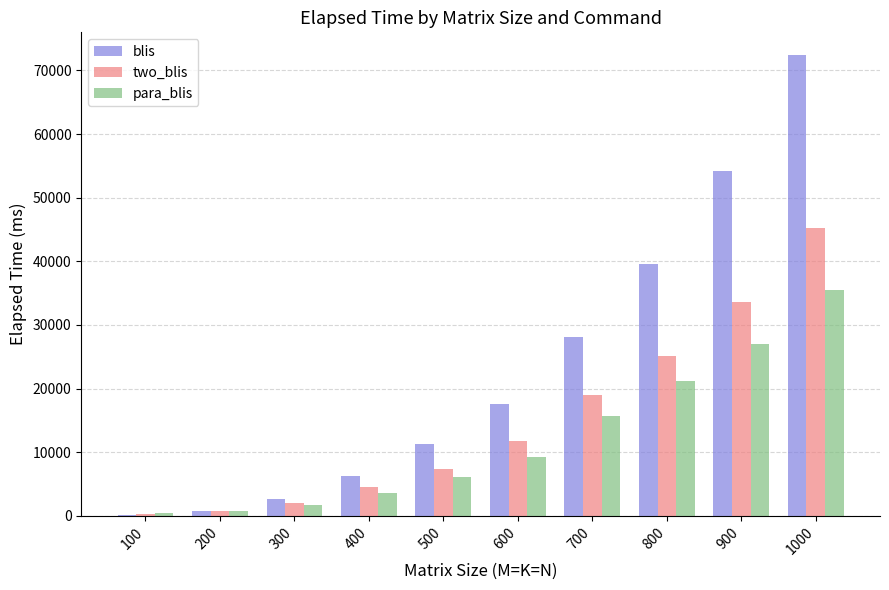

What is the sum of all blis values?

233013